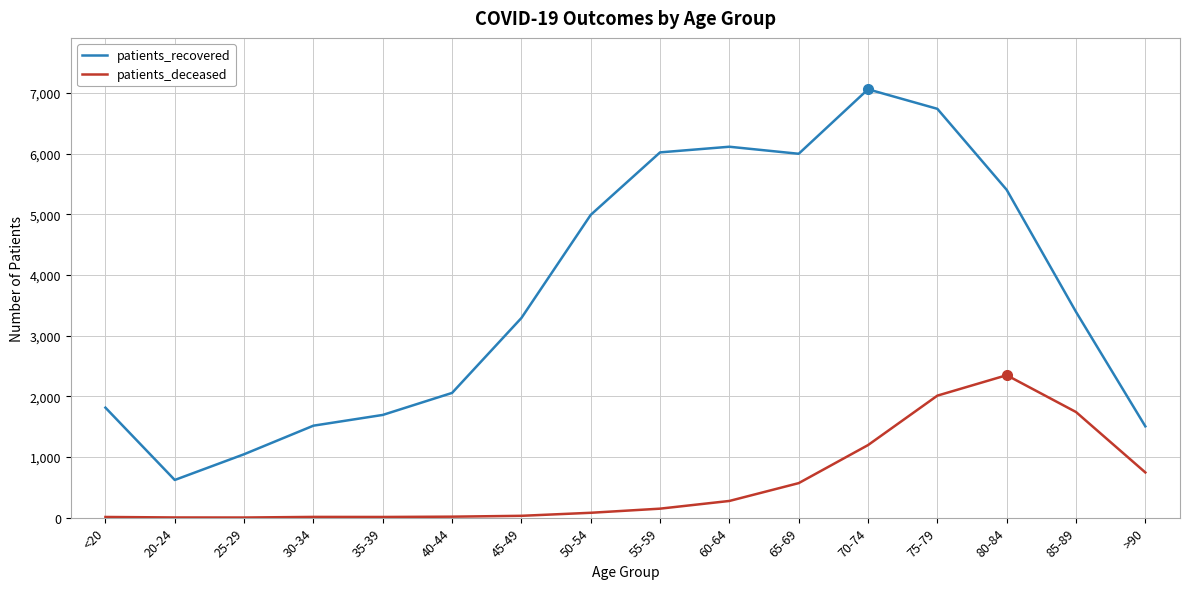

Is the value of patients_recovered at 25-29 greater than the value of patients_deceased at 80-84?

No